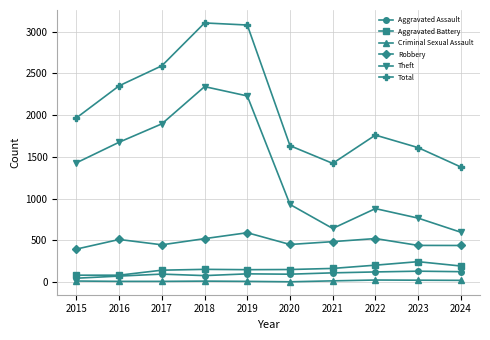

At 2020, list the series in order from smallest to largest.

Criminal Sexual Assault, Aggravated Assault, Aggravated Battery, Robbery, Theft, Total